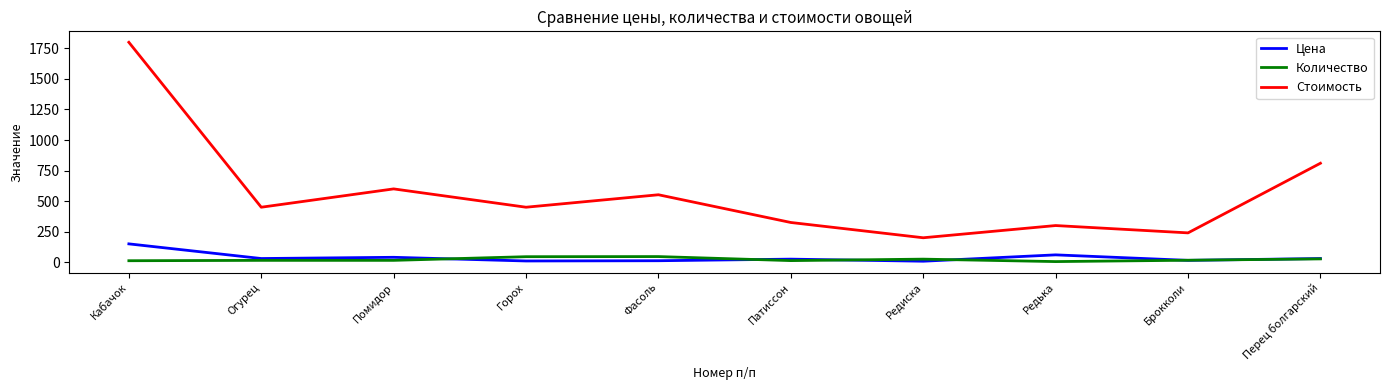

Is it true that Стоимость equals 465 at Кабачок?

False